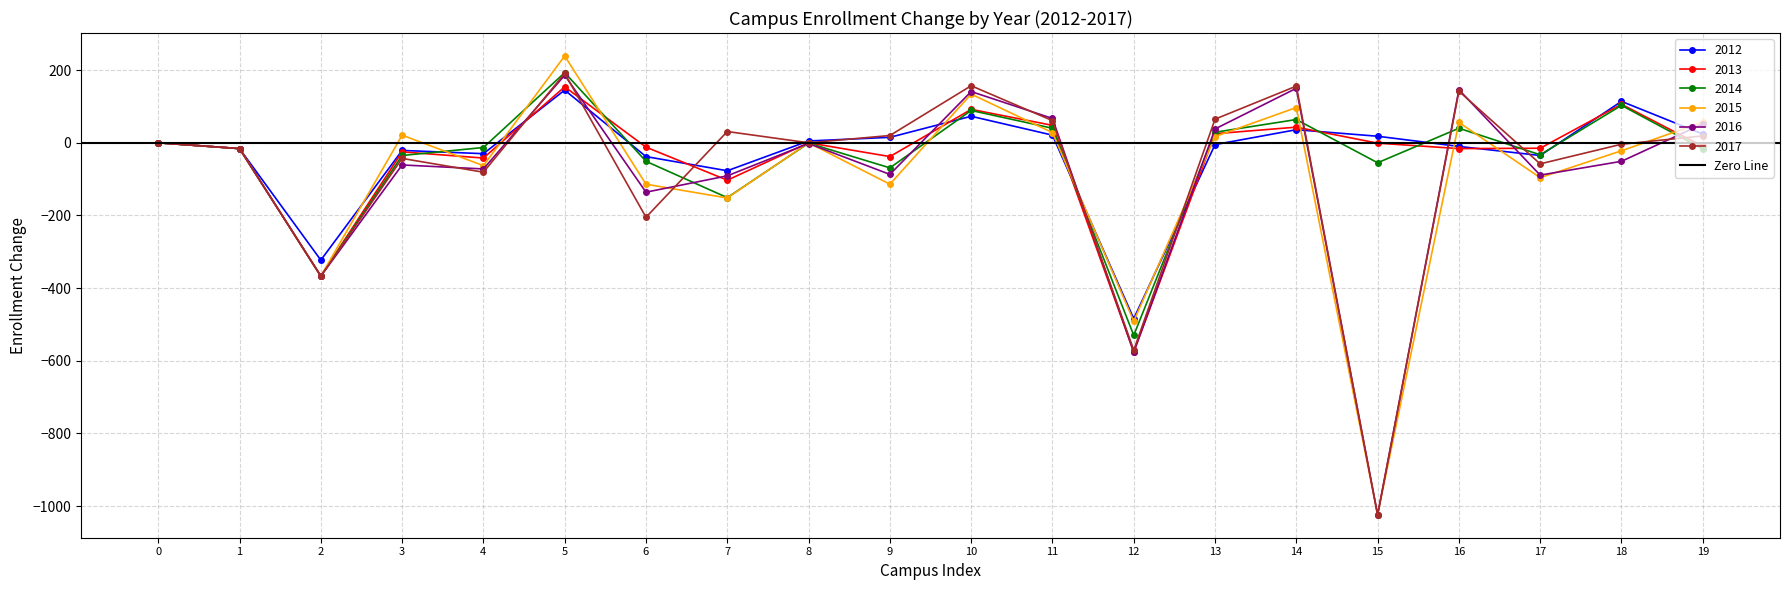

Reading right to left, extract all data points from this chart.

2012: 24	114	-35	-10	18	36	-5	-484	21	73	15	5	-77	-38	145	-30	-21	-323	-16	0
2013: -10	106	-15	-16	-1	43	25	-576	48	92	-38	0	-103	-12	154	-42	-25	-367	-16	0
2014: -17	103	-33	40	-55	64	29	-530	40	89	-69	-1	-151	-51	193	-13	-35	-367	-16	0
2015: 57	-22	-96	56	-1024	97	17	-491	28	134	-114	0	-152	-114	239	-63	21	-367	-16	0
2016: 52	-51	-89	146	-1024	150	38	-576	67	141	-87	-2	-91	-136	186	-72	-61	-367	-16	0
2017: 19	-4	-58	142	-1024	156	65	-571	61	157	20	0	31	-205	191	-81	-43	-367	-16	0